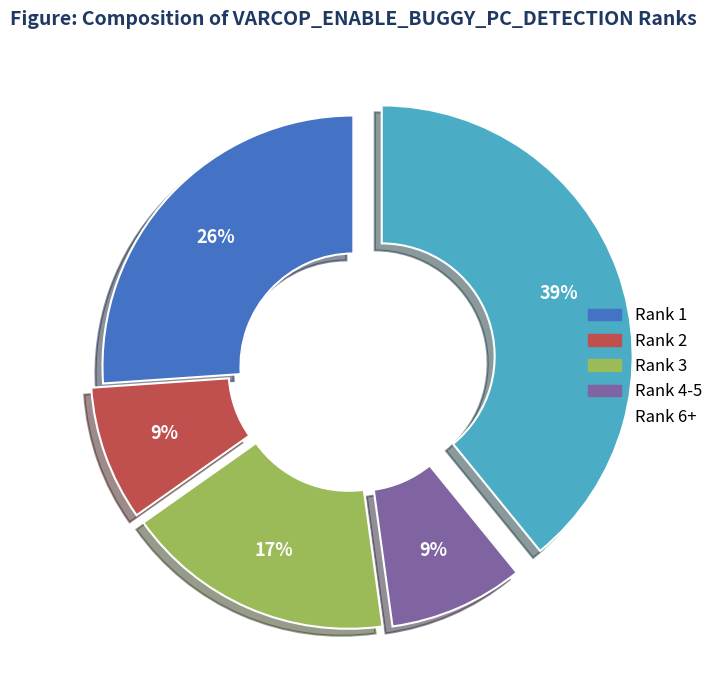

Does any single category account for the majority?

No